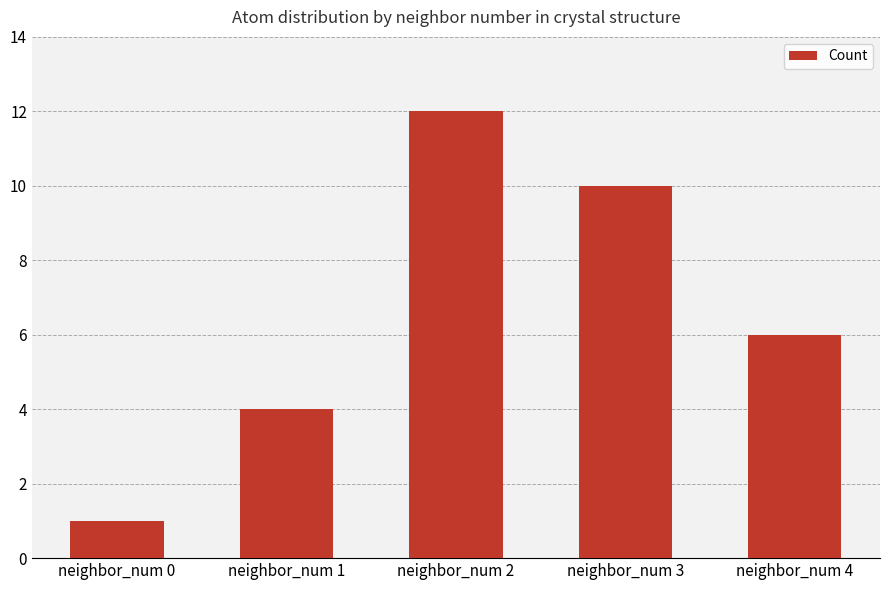

How many data points does each series have?

5